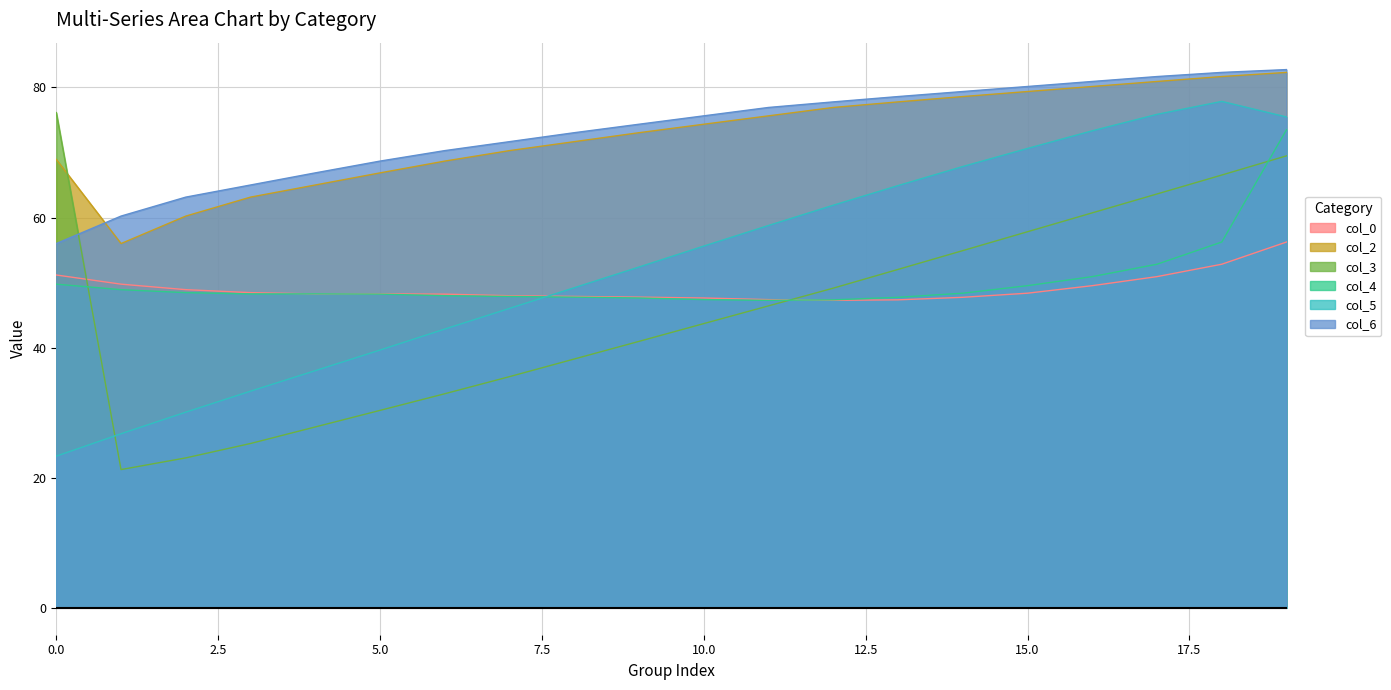

Is it true that col_0 equals 72.4 at 5.0?

False